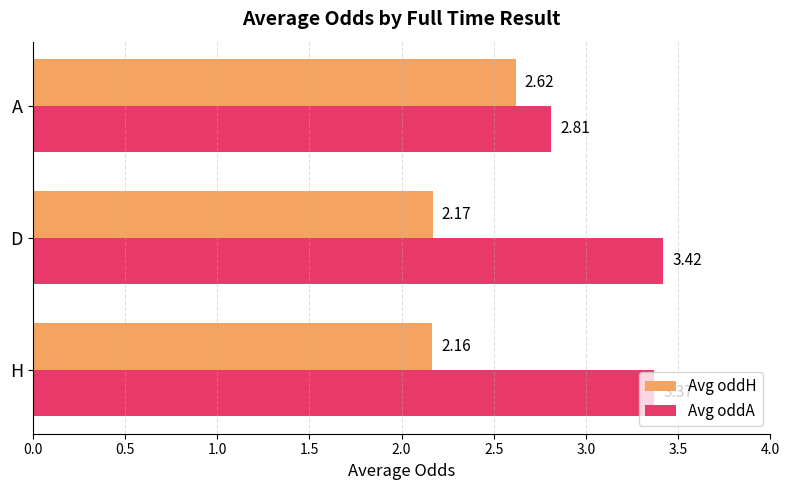

Rank the series by their average value, from highest to lowest.

Avg oddA, Avg oddH